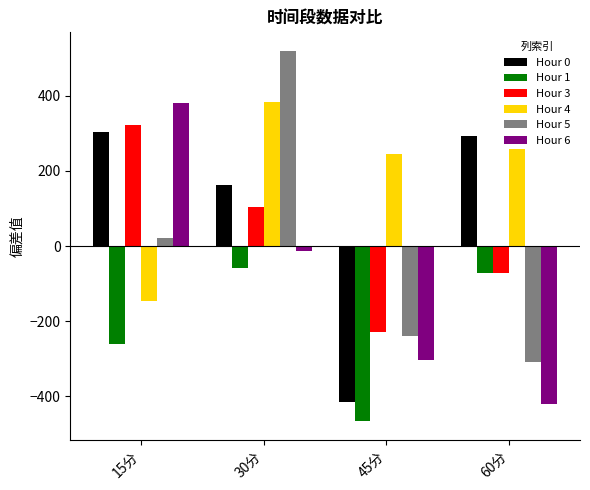

Reading left to right, extract all data points from this chart.

Hour 0: 304.4	162.7	-414.6	293.0
Hour 1: -260.3	-57.6	-466.0	-72.4
Hour 3: 323.3	104.9	-228.2	-70.5
Hour 4: -145.6	384.4	245.2	259.4
Hour 5: 21.9	520.0	-238.7	-308.7
Hour 6: 381.2	-12.5	-304.5	-420.5